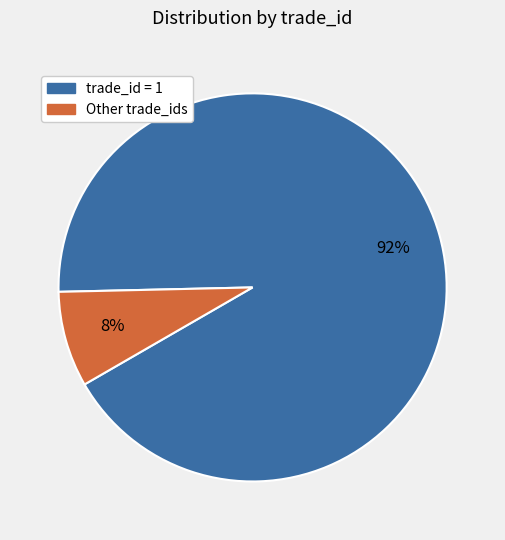

To the nearest percent, what is the average slice percentage?

50%